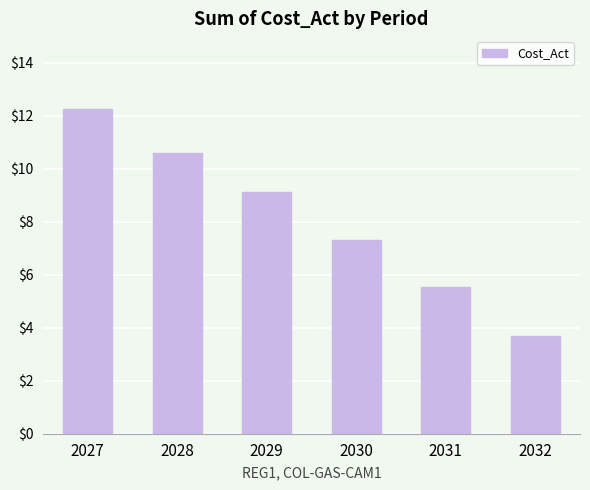

How many data points are above 9?

3